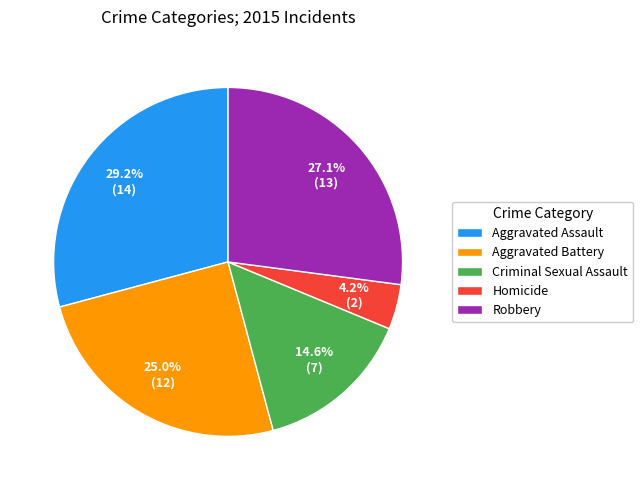

To the nearest percent, what is the difference between the largest and smallest slice percentages?

25%